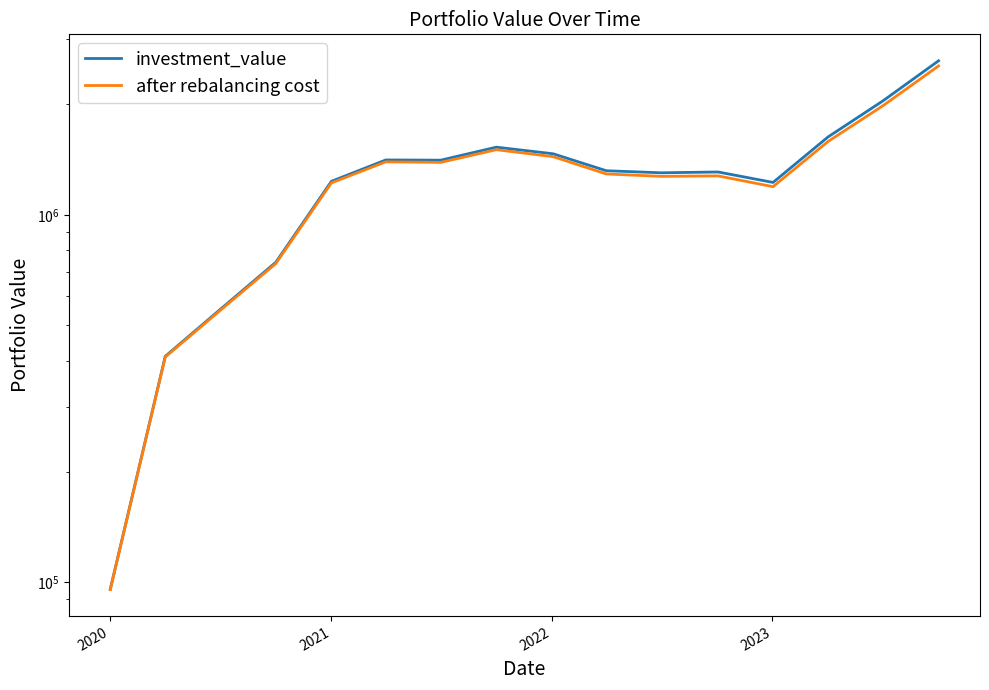

Does the chart display data point markers on the line(s)?

No